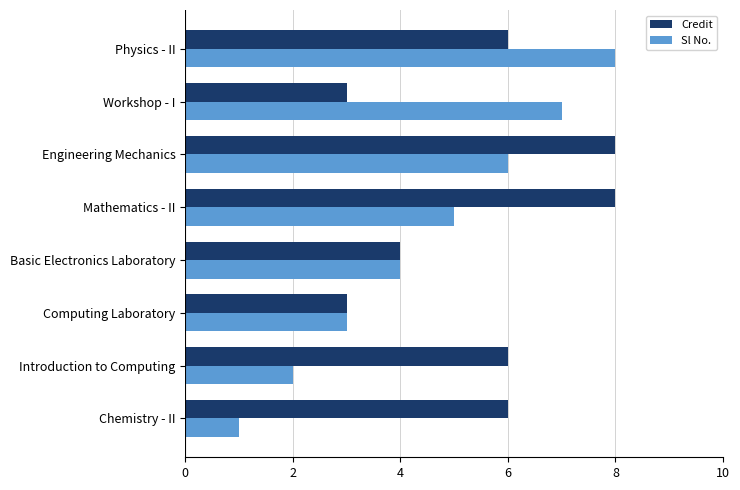

Is it true that Sl No. equals 8 at Physics - II?

True